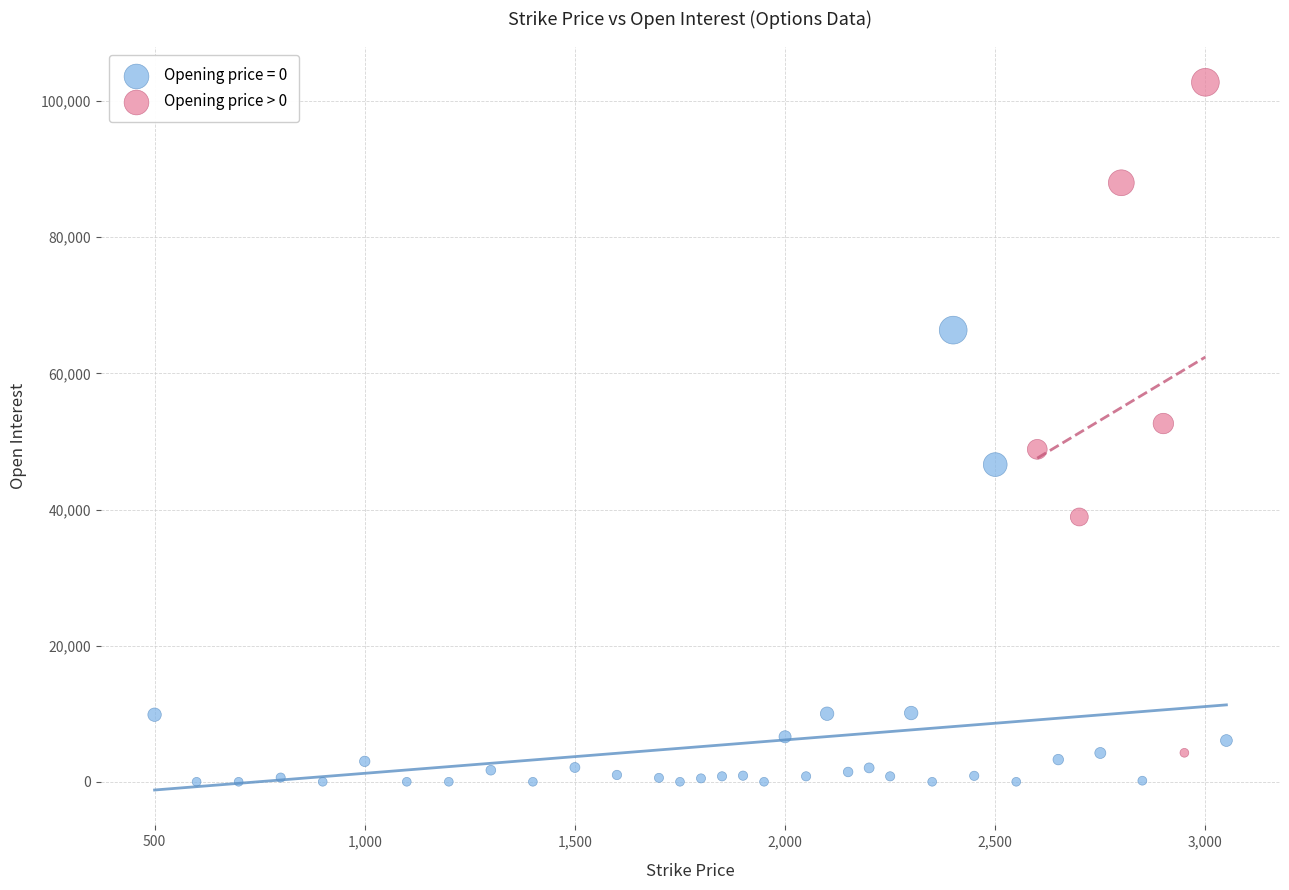

Which series has the widest spread of Y values?

Opening price > 0